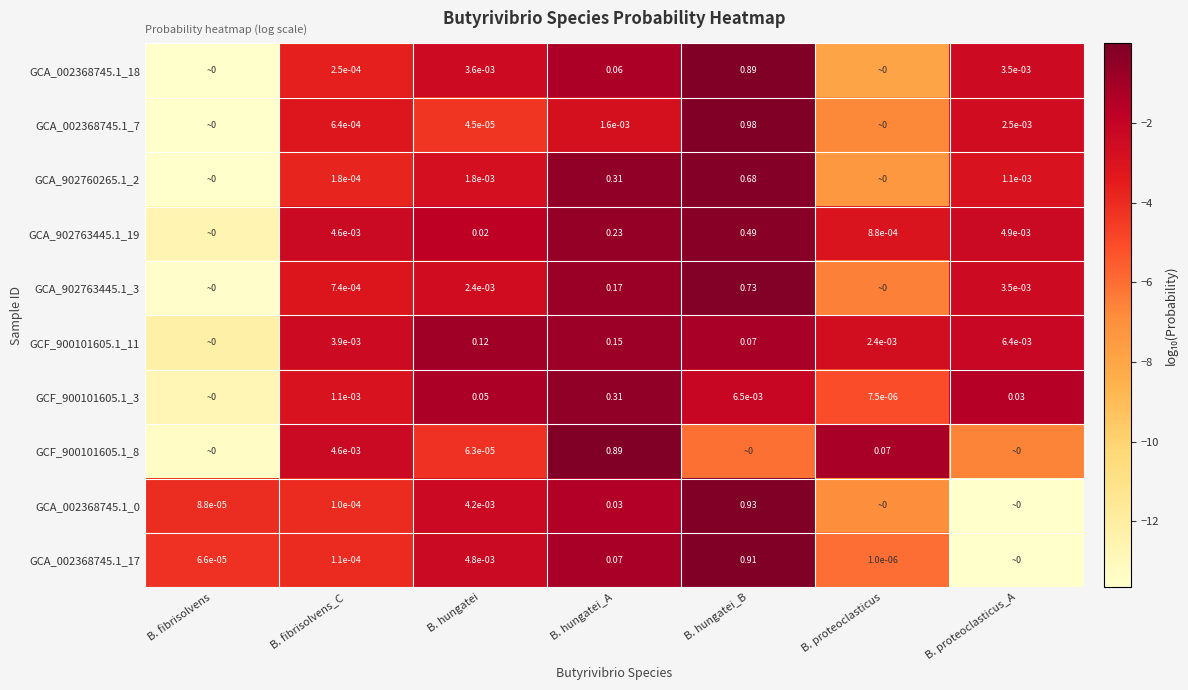

What is the spread (max minus min) of values at B. fibrisolvens?

9.6